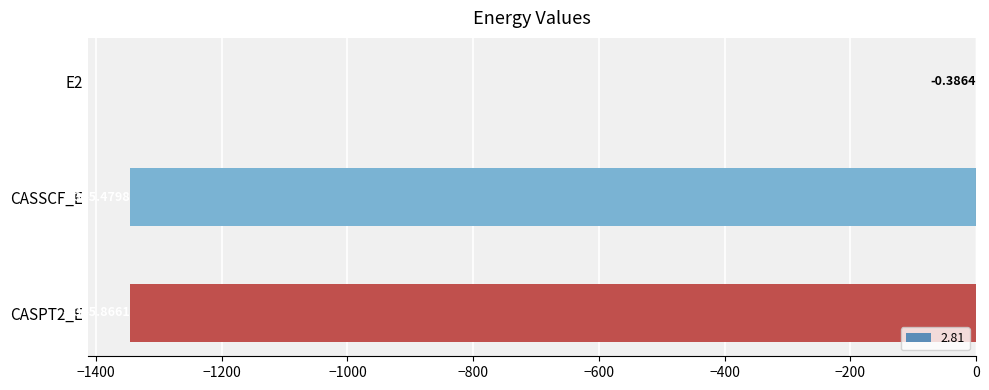

What is the sum of the values at CASSCF_E and CASPT2_E?

-2691.3